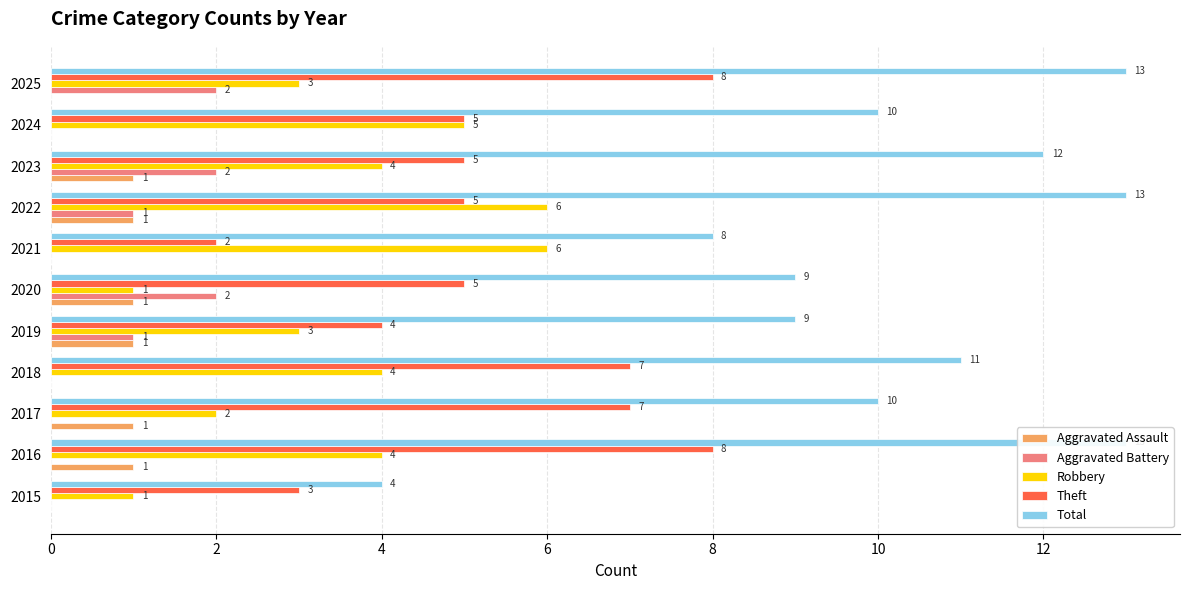

What is the label of the 3rd bar from the right?

8